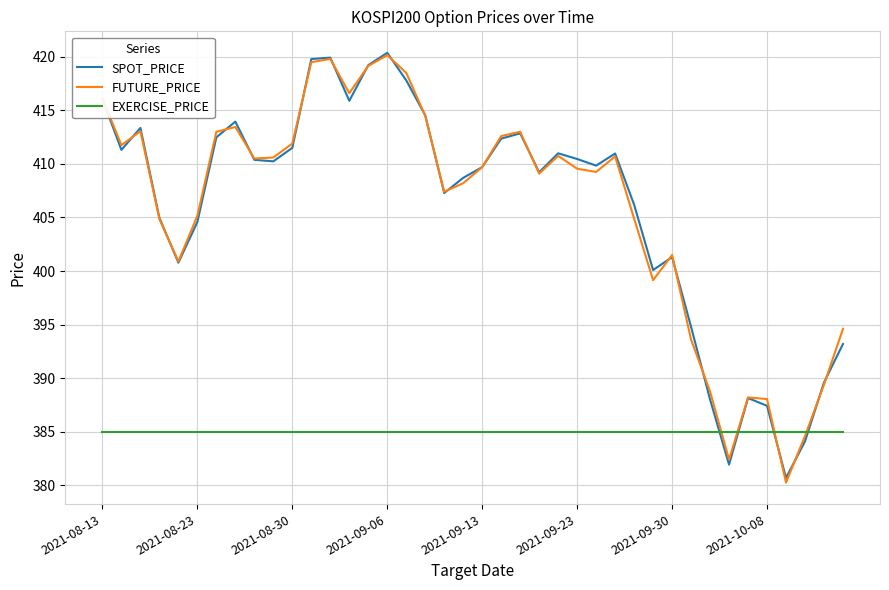

Which series ends up on top after the final intersection of EXERCISE_PRICE and SPOT_PRICE?

SPOT_PRICE